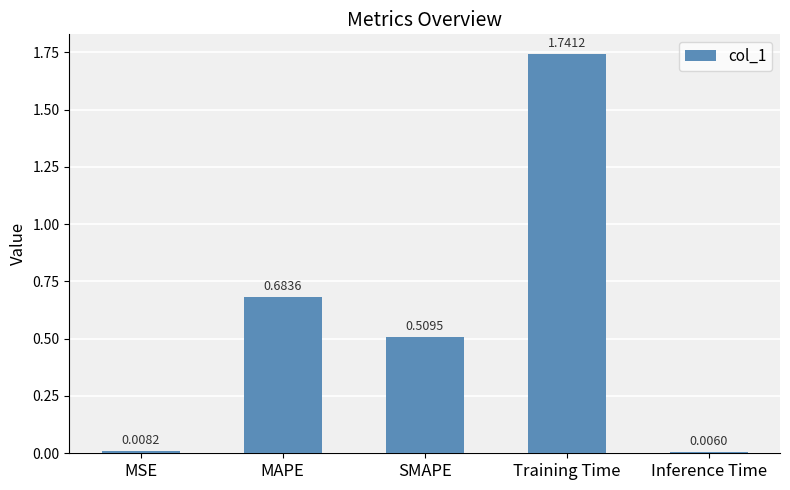

Rank the categories by value from highest to lowest.

Training Time, MAPE, SMAPE, MSE, Inference Time